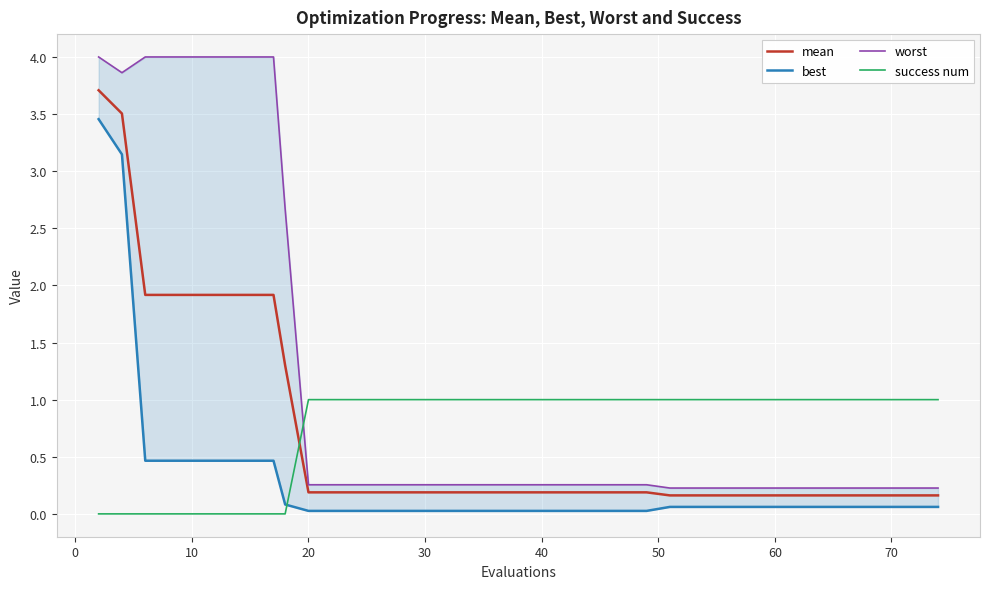

What are all the series names shown in the legend?

mean, best, worst, success num